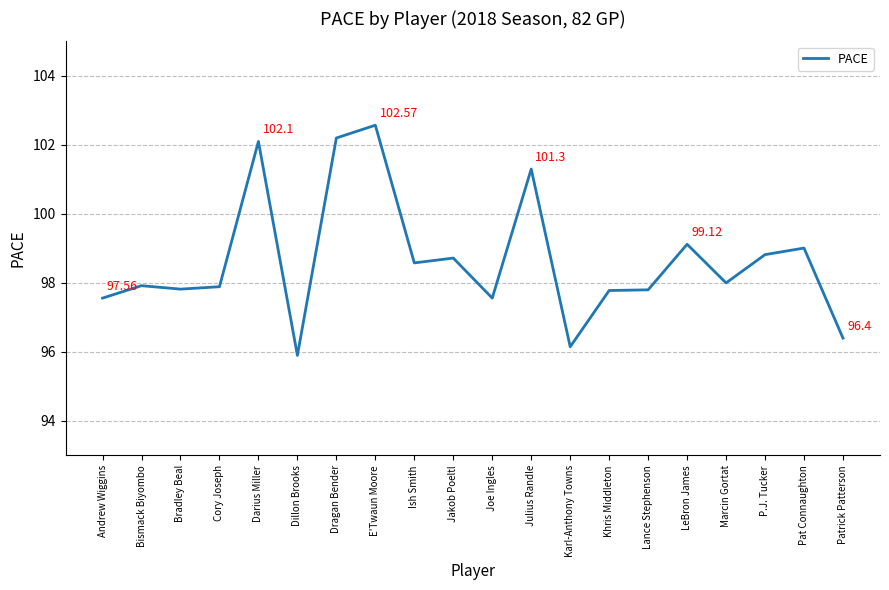

How many distinct data groups are displayed?

1